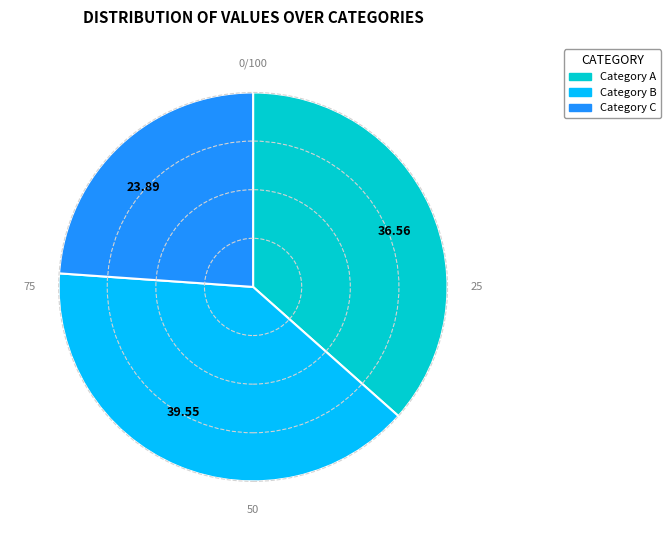

Which slice is the smallest?

Category C